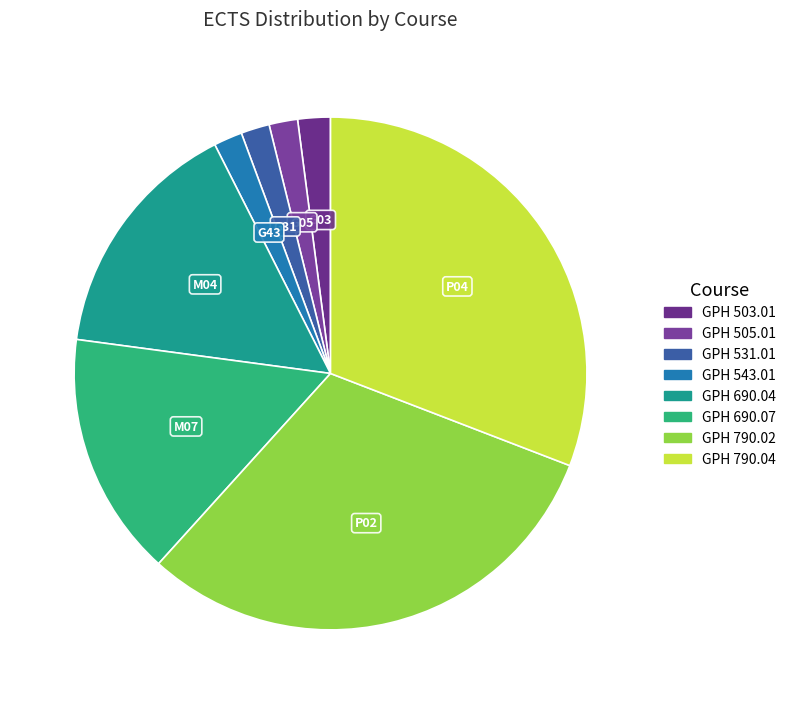

To the nearest percent, what is the combined percentage of GPH 543.01 and GPH 690.07?

17%